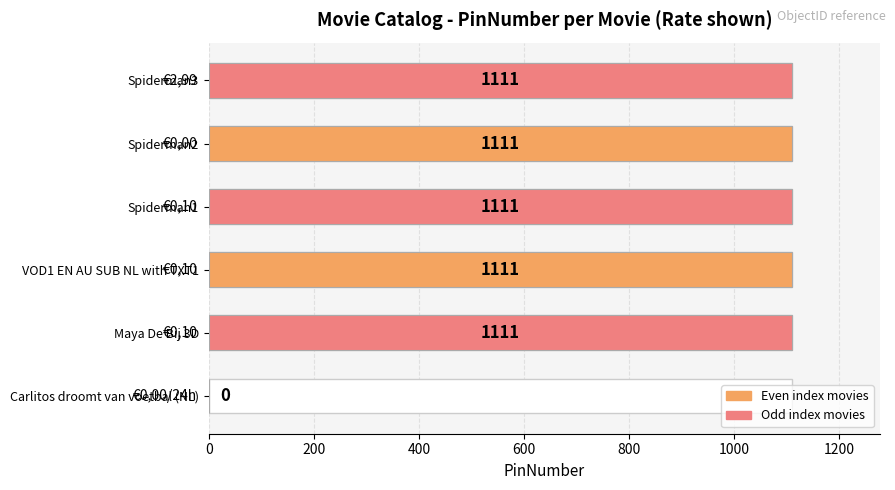

The value at VOD1 EN AU SUB NL with TXT1 is 1111. True or false?

True